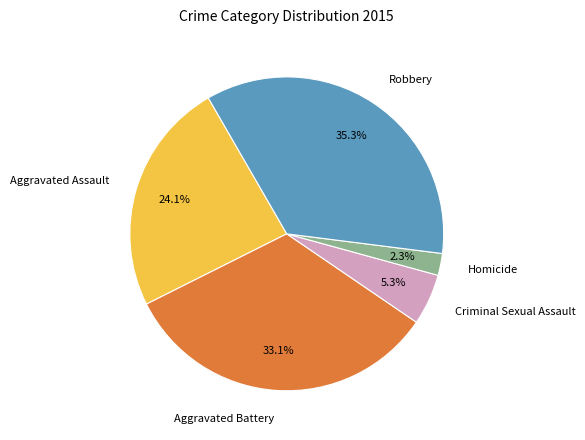

To the nearest percent, what is the average slice percentage?

20%